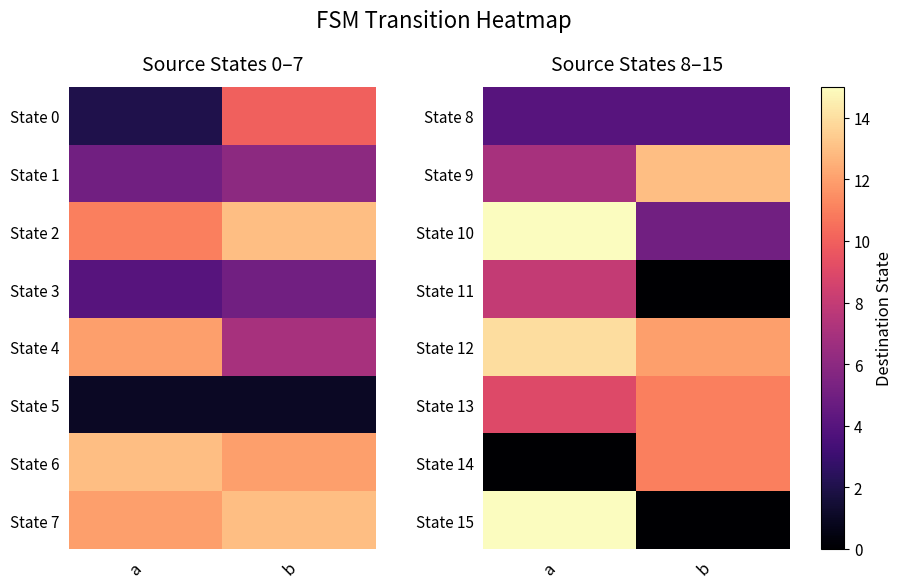

At which category is the sum across all series the highest?

a